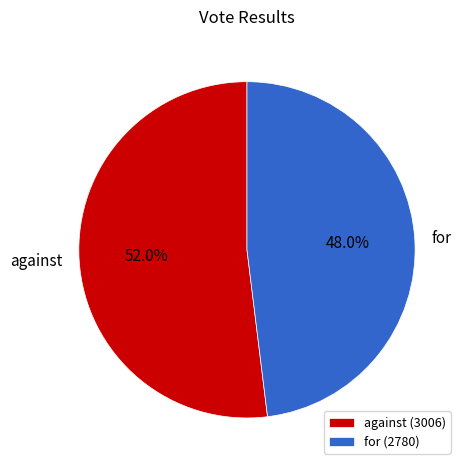

Which slice is the smallest?

for